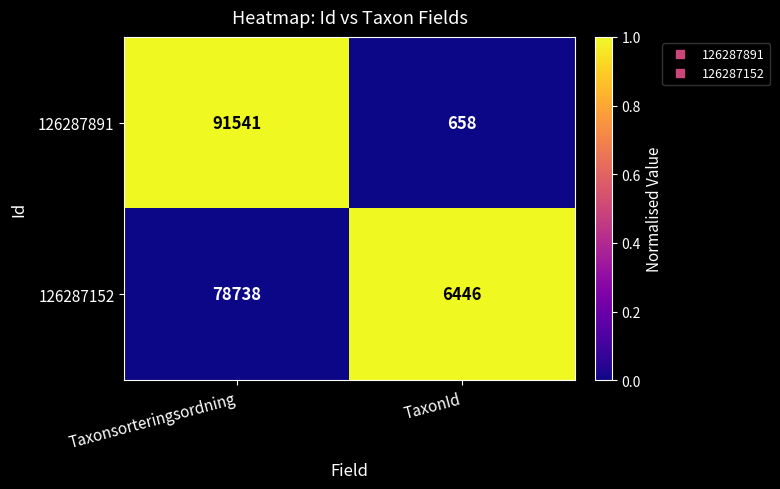

At which category is the sum across all series the highest?

Taxonsorteringsordning